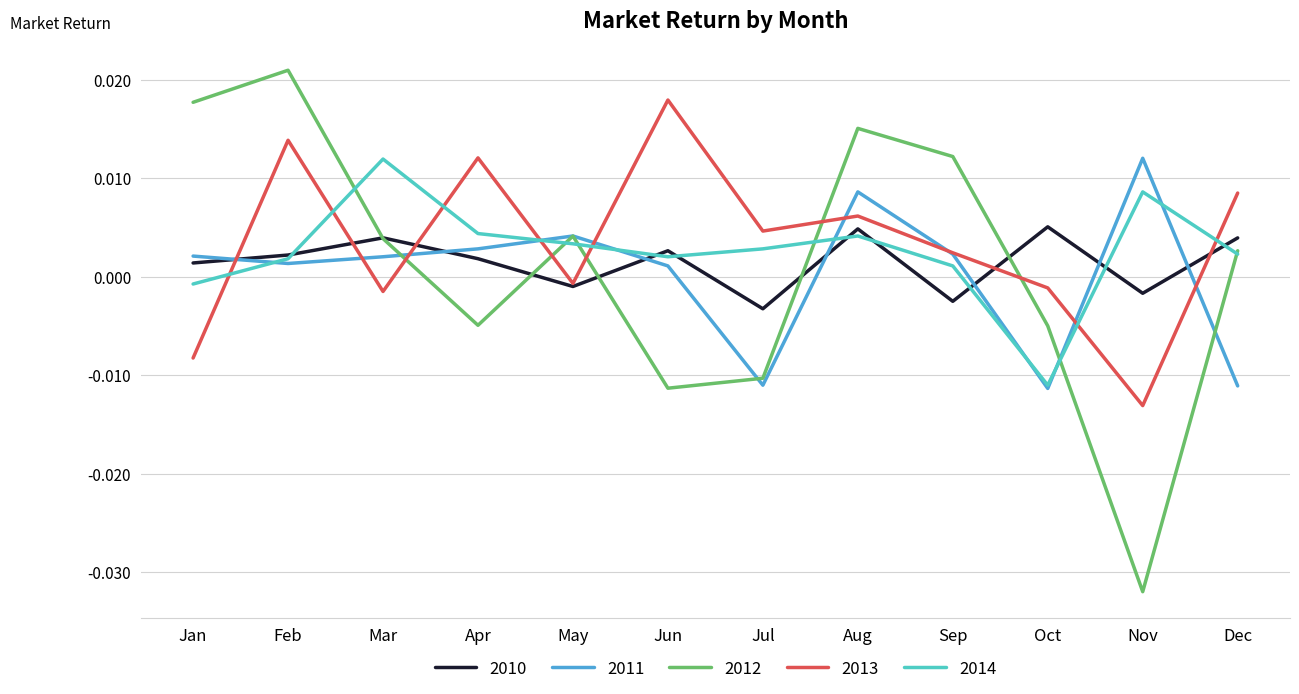

Which series has the largest total across all categories?

2013